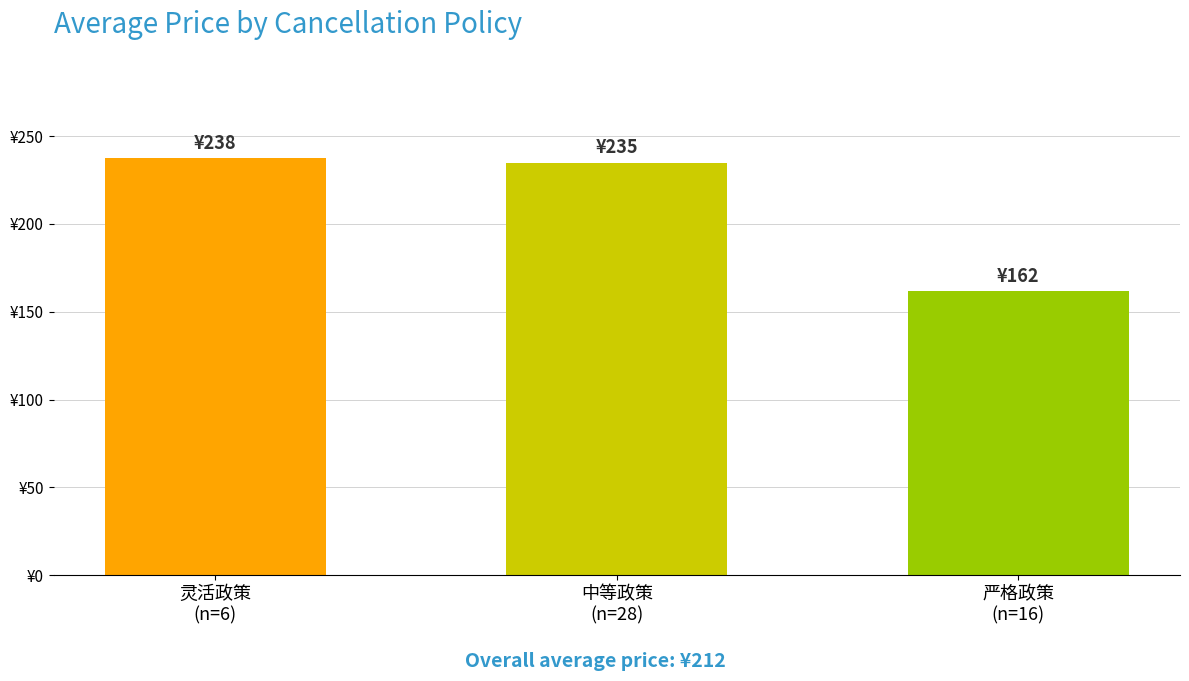

Read the value at 严格政策
(n=16).

161.8